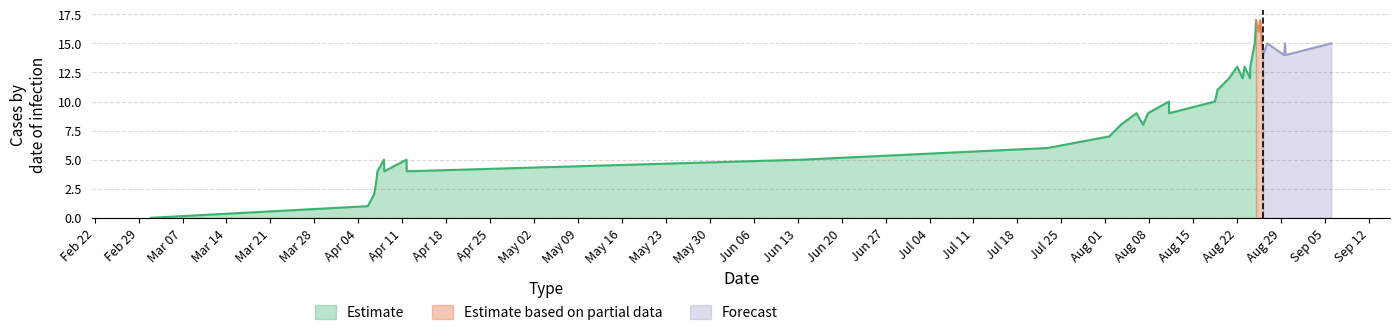

At how many categories does at least one series exceed 11?

19